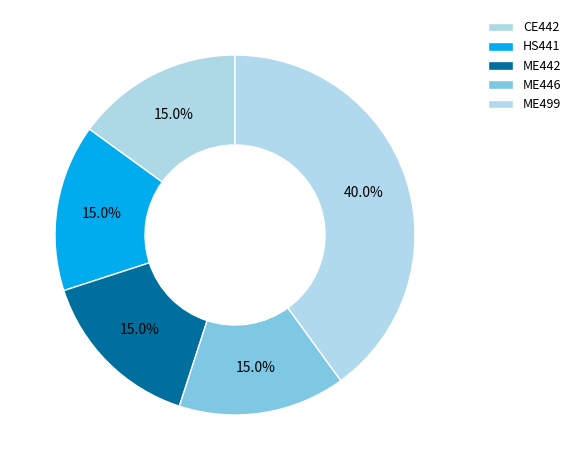

Which has a higher value, ME442 or ME499?

ME499